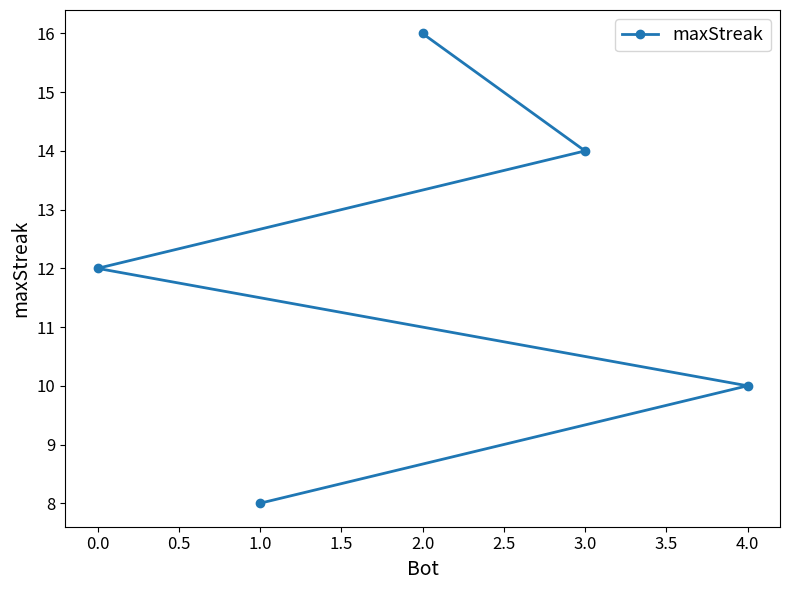

How many lines are shown in the chart?

1